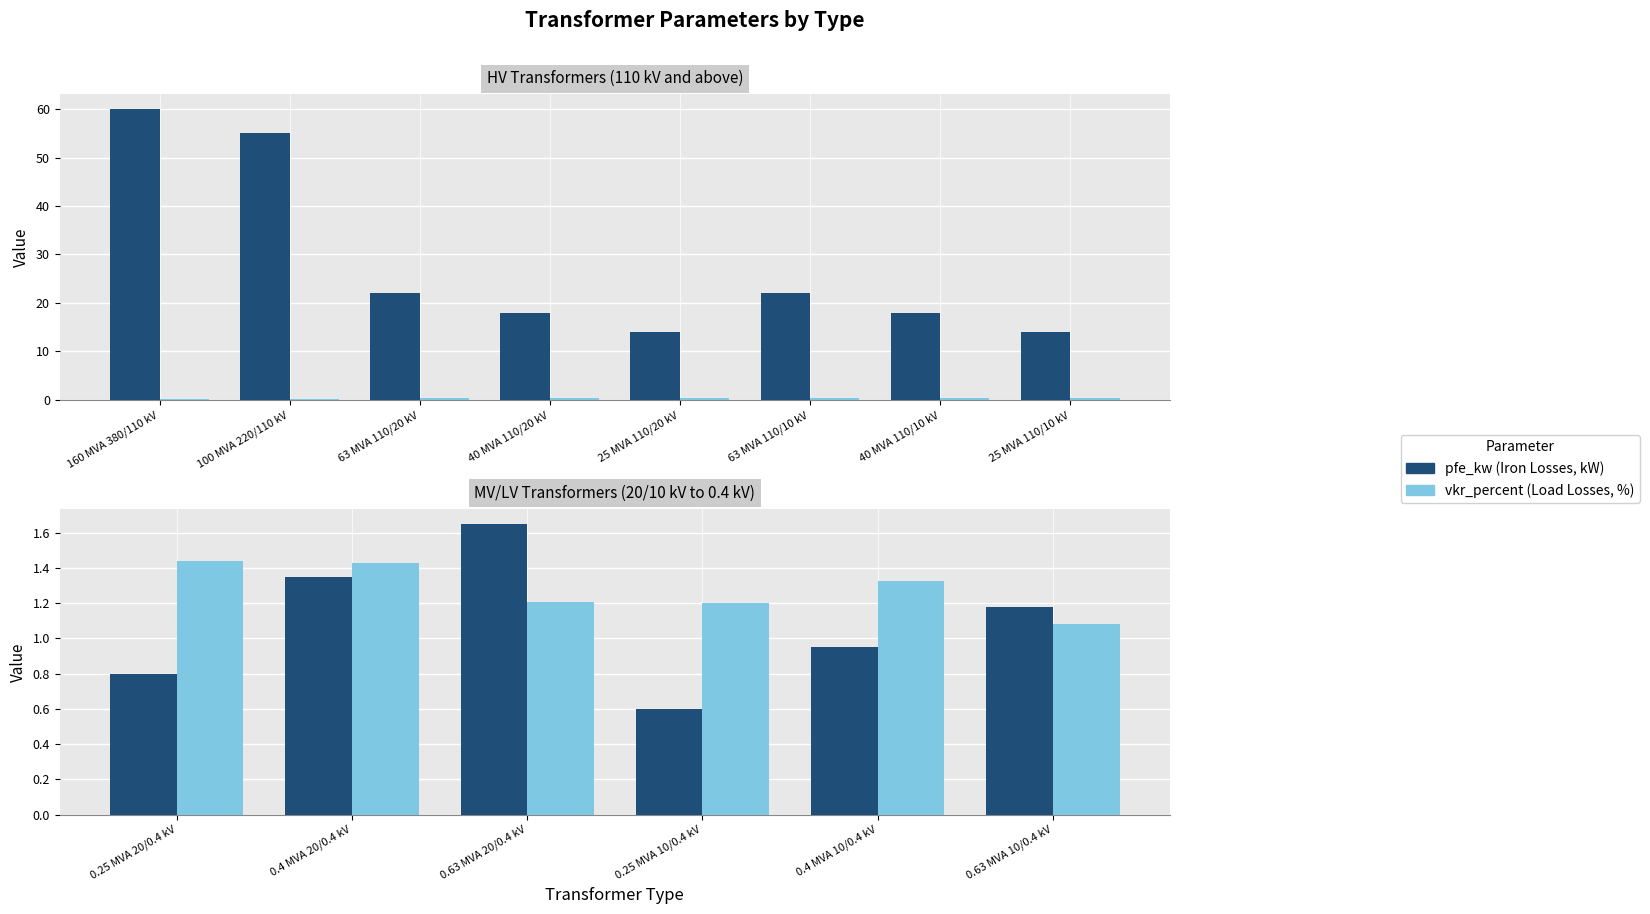

Rank the series by their average value, from lowest to highest.

pfe_kw, vkr_percent